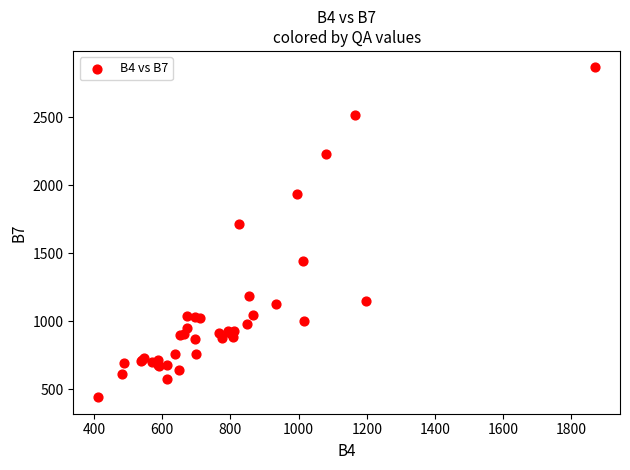

What Y value in the scatter plot is closest to 1654?

1718